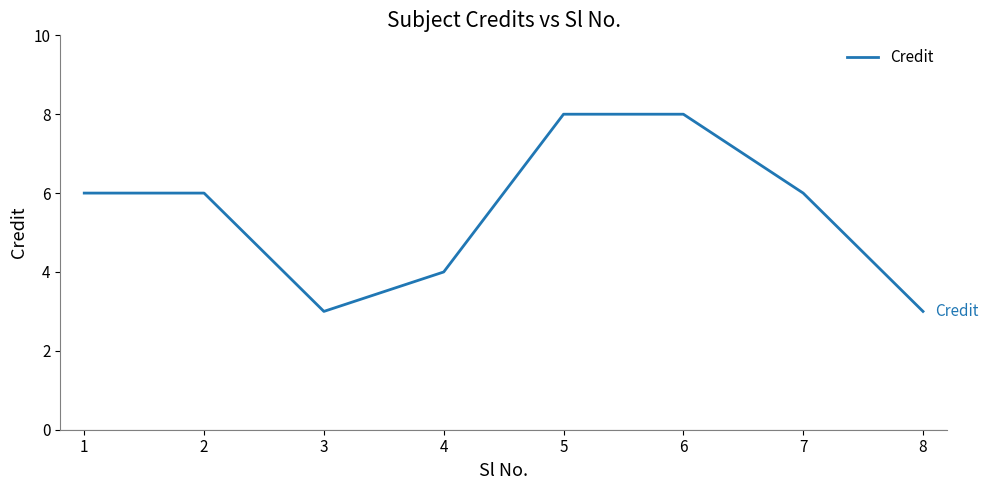

Reading left to right, what are all the values shown in this chart?

1=6	2=6	3=3	4=4	5=8	6=8	7=6	8=3